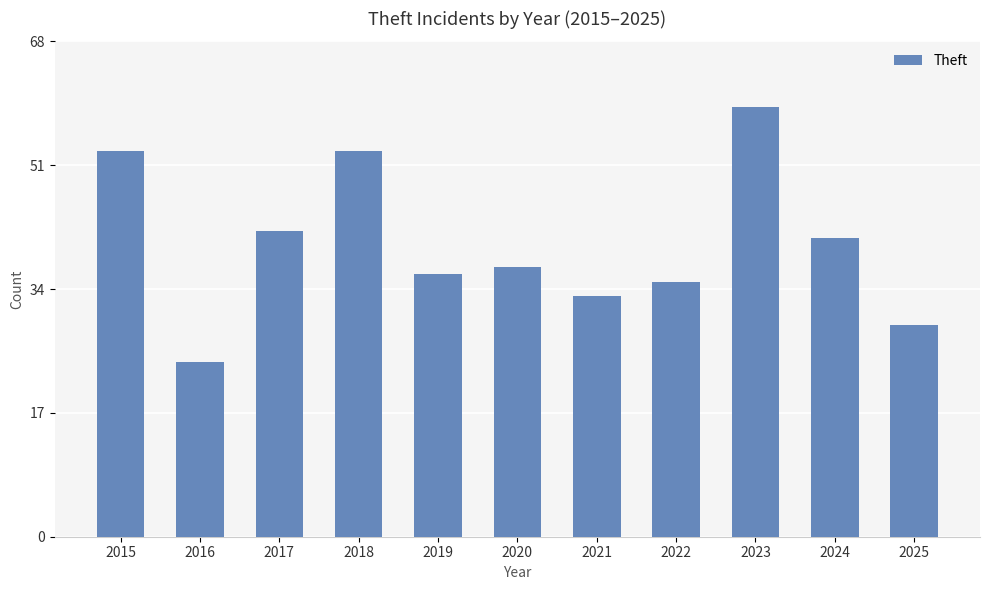

How many bars are there in total?

11